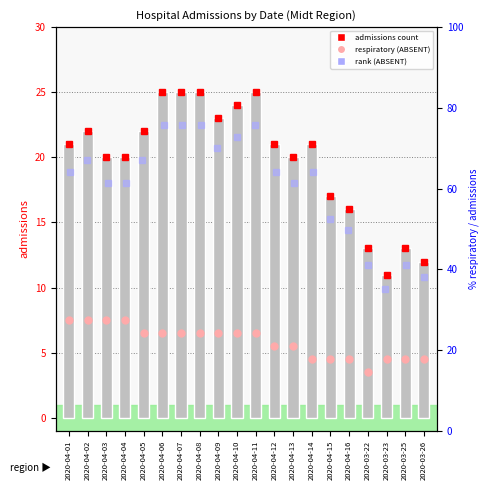

Reading left to right, transcribe all the data shown in this chart.

21	22	20	20	22	25	25	25	23	24	25	21	20	21	17	16	13	11	13	12